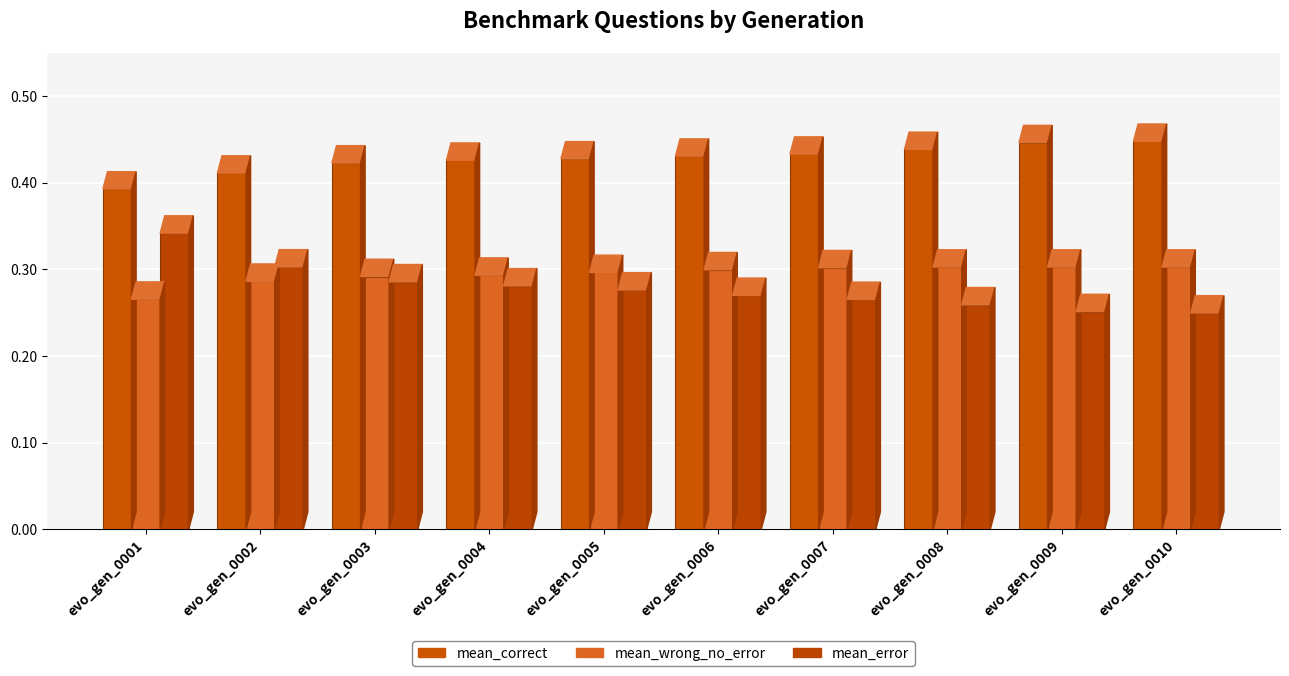

How many groups of bars are there?

10